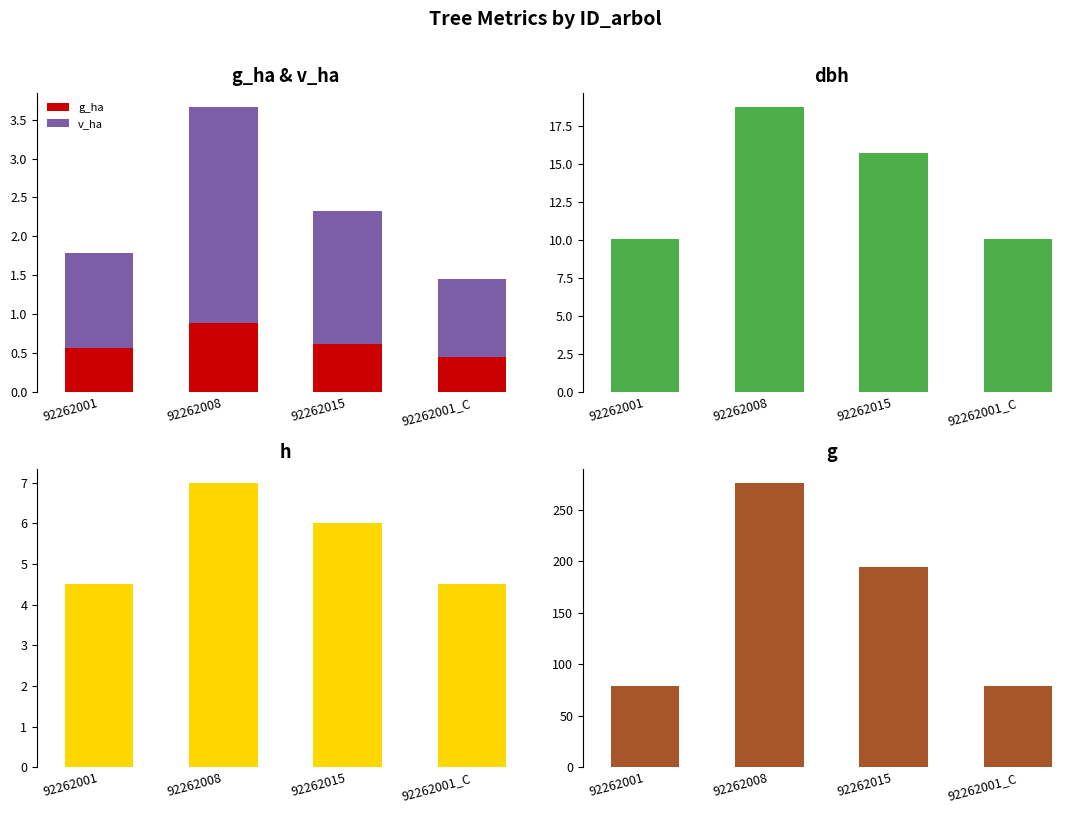

What is the difference between the maximum and minimum values in the g_ha series?

0.4